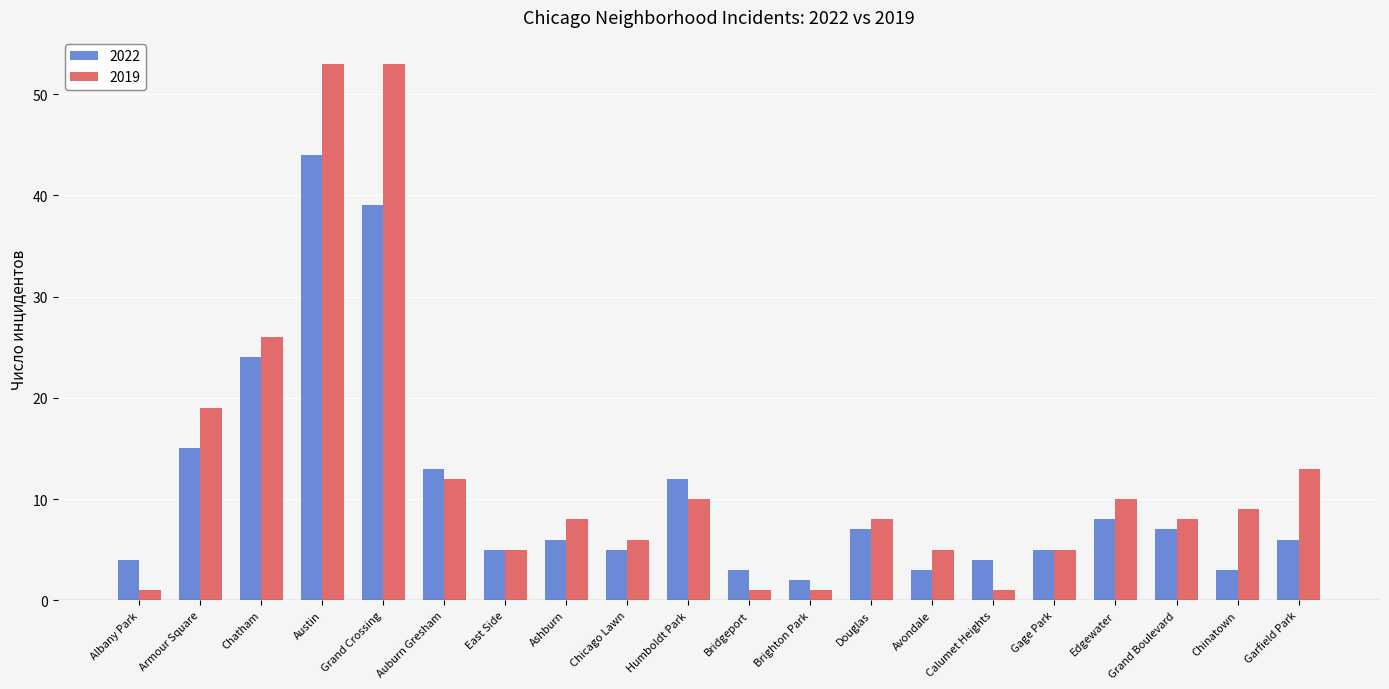

The value of 2019 at Brighton Park is 1. True or false?

True